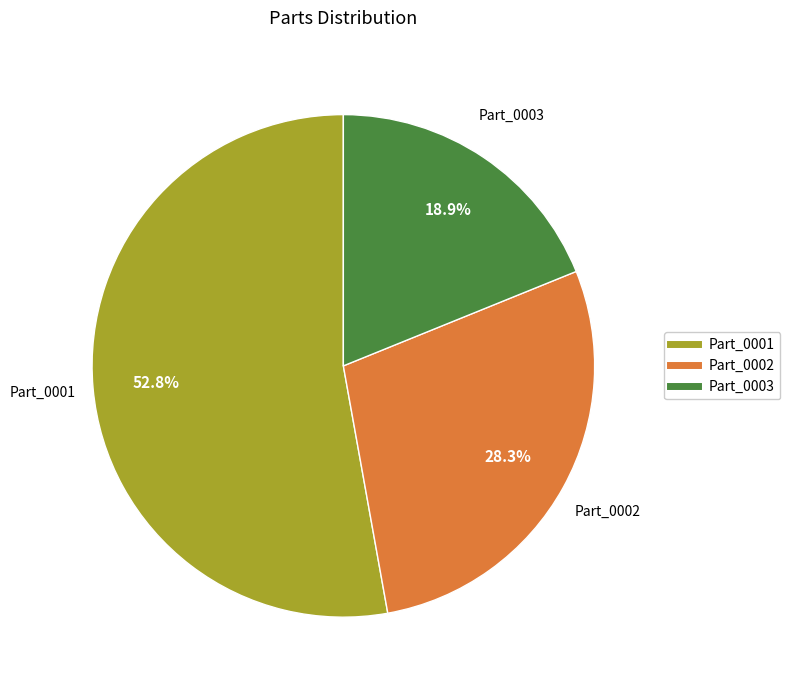

What portion of the pie excludes Part_0002?

71.7%